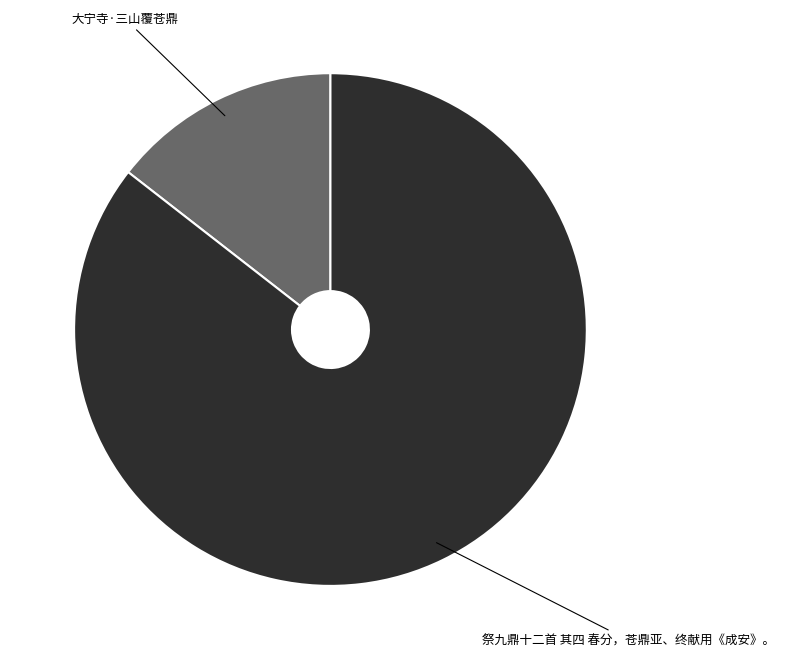

Is there a majority slice in this chart?

Yes